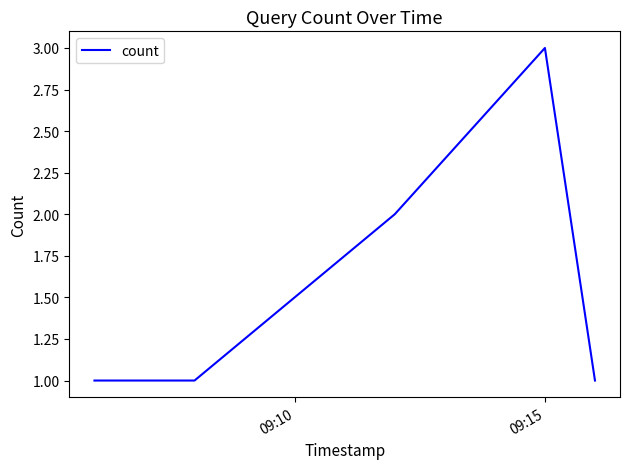

True or false: the data has more than 0 interior local peaks.

True